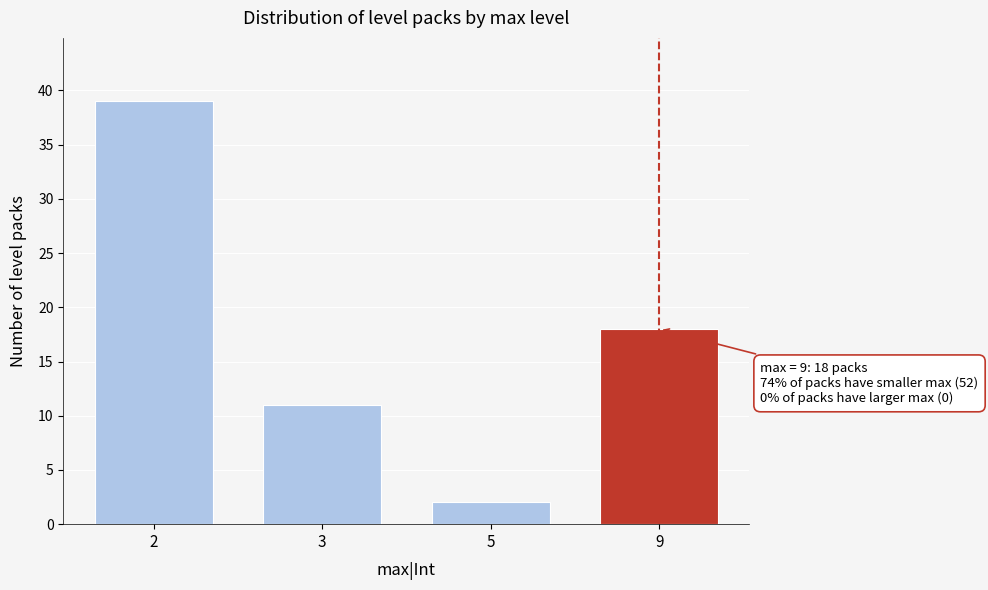

Reading left to right, list all the values displayed in this chart.

2=39	3=11	5=2	9=18